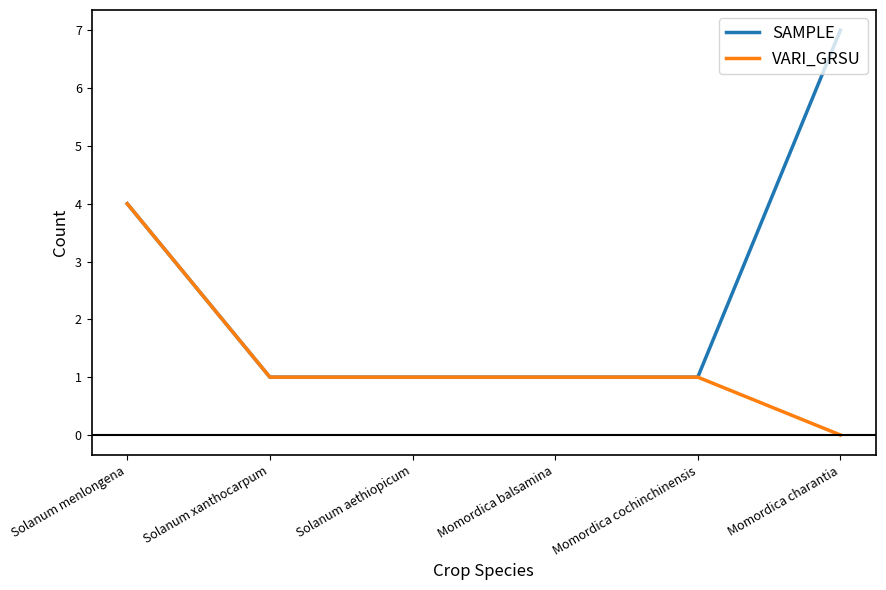

Which series has the widest spread of values?

SAMPLE